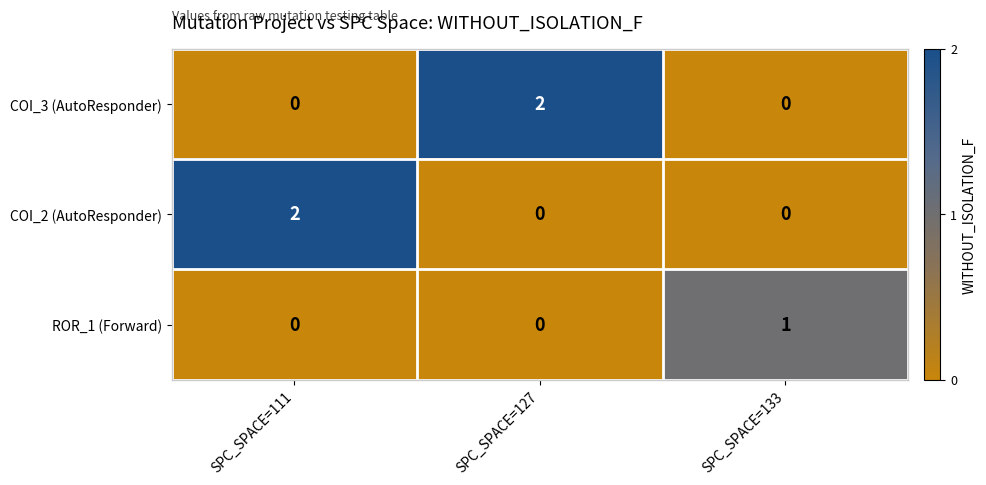

Is it true that COI_3 (AutoResponder) equals 0 at SPC_SPACE=133?

True